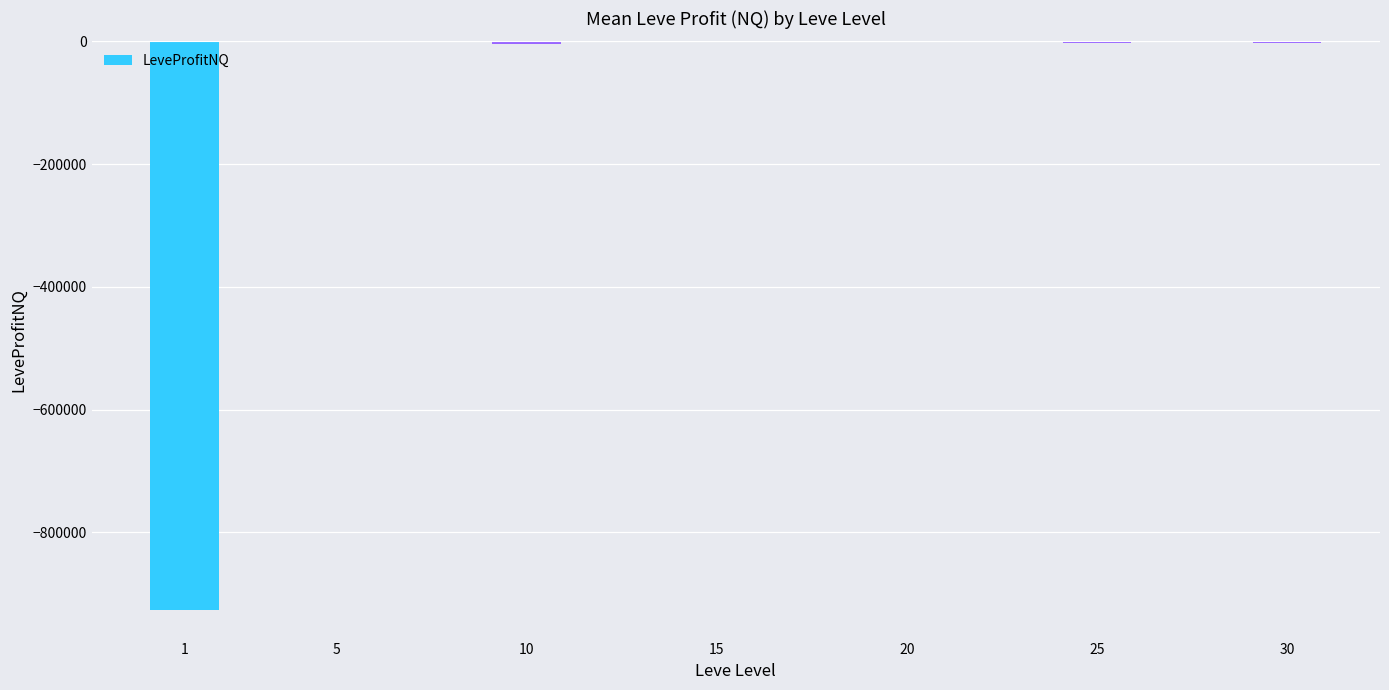

Count the number of values greater than -2152.

3